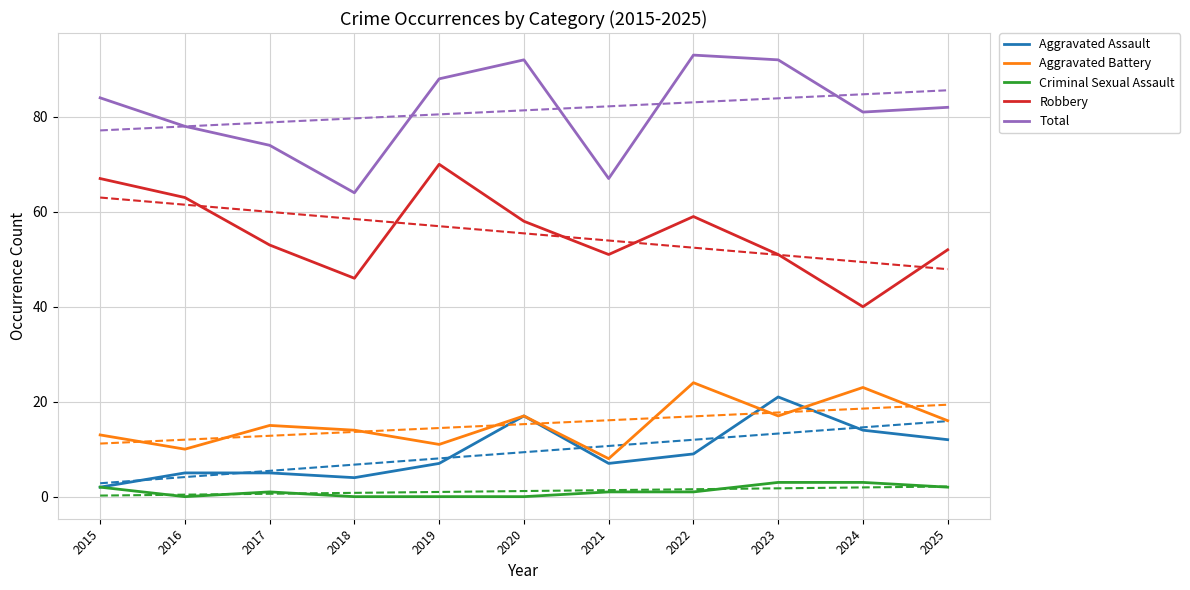

How many interior local valleys does the Robbery series have?

3